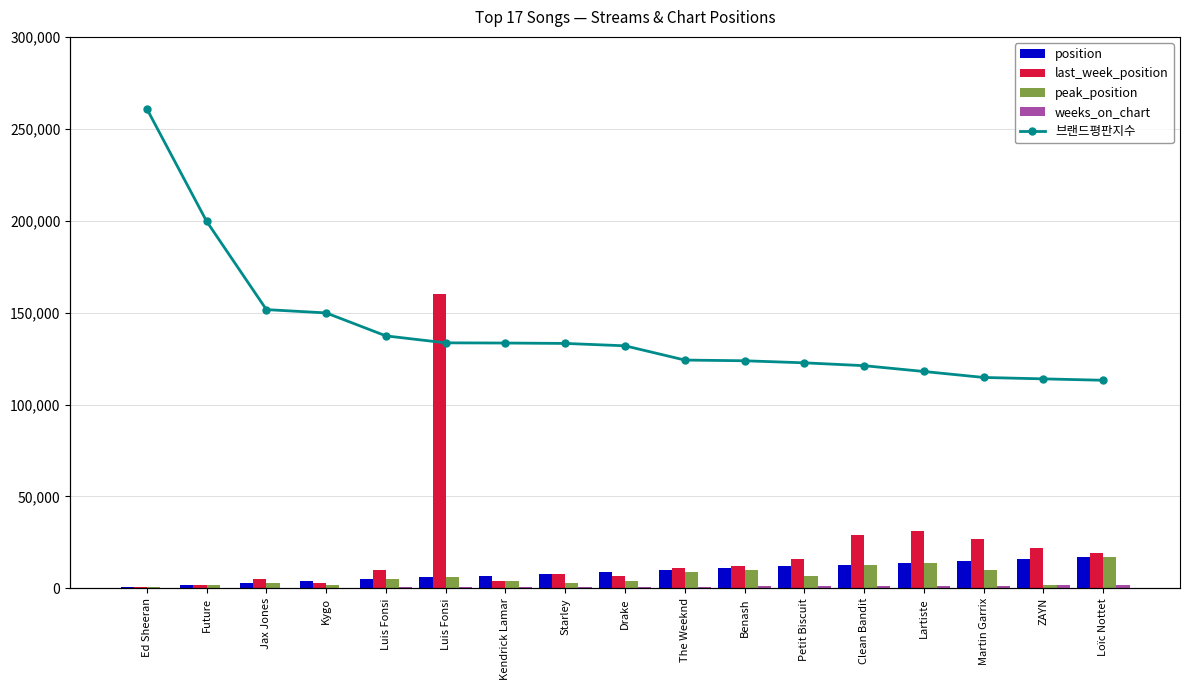

What is the value of the position bar at the 3rd from the left?

3.0